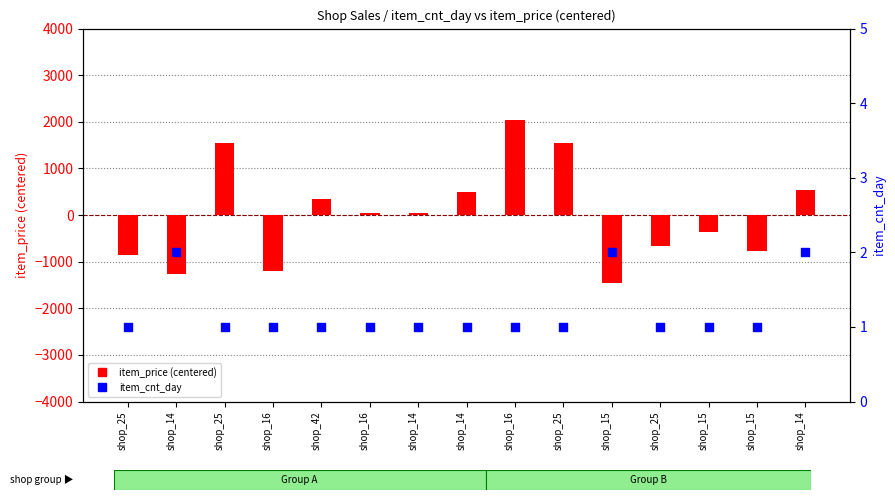

Which series contains the highest Y value?

item_price (centered)